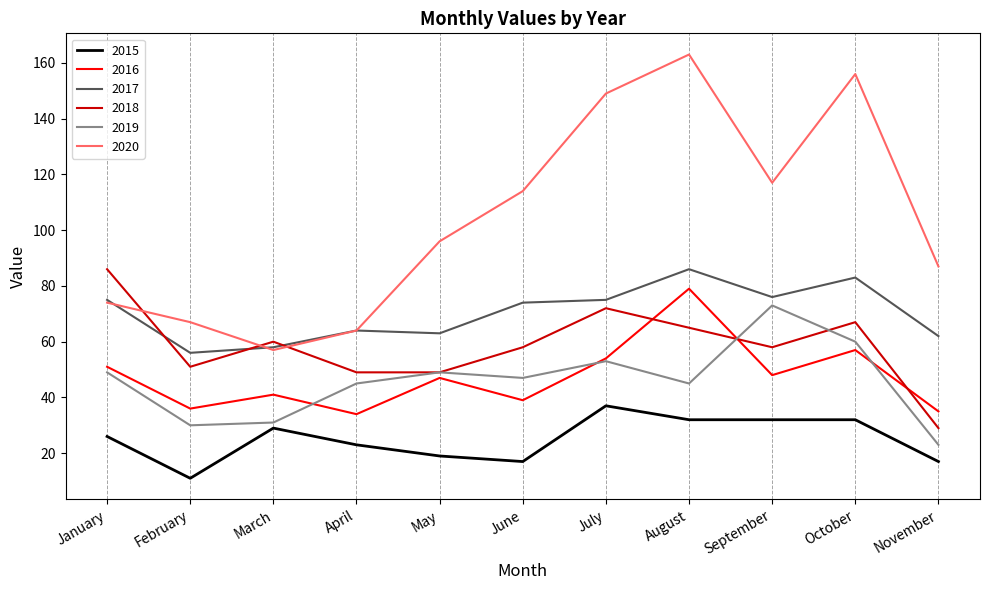

What is the average value of the 2019 series?

46